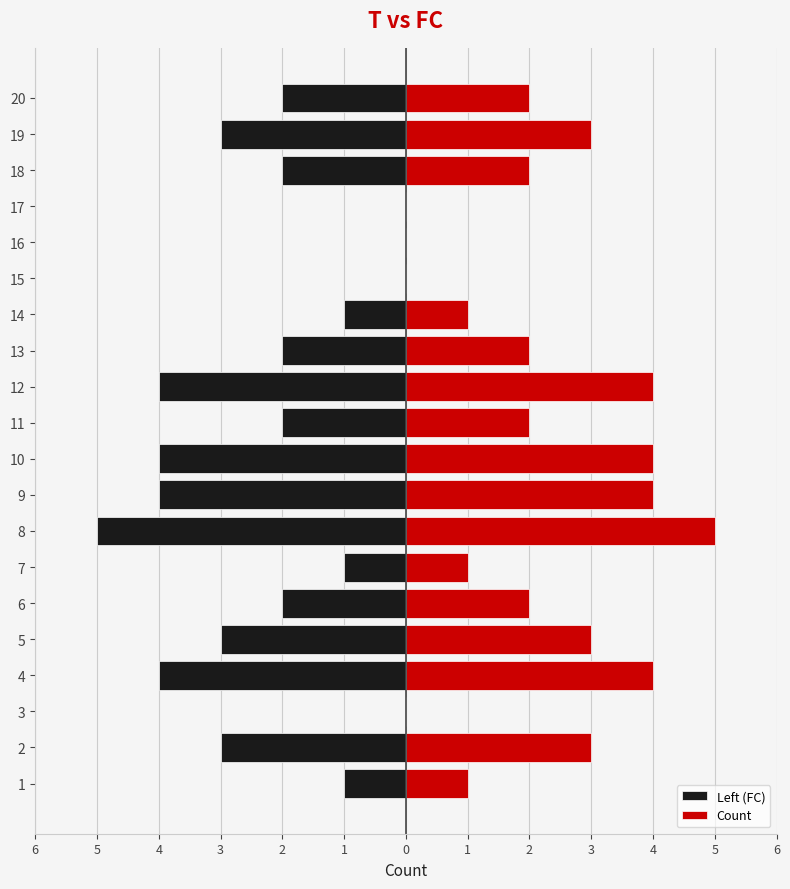

What is the smallest value displayed?

-5